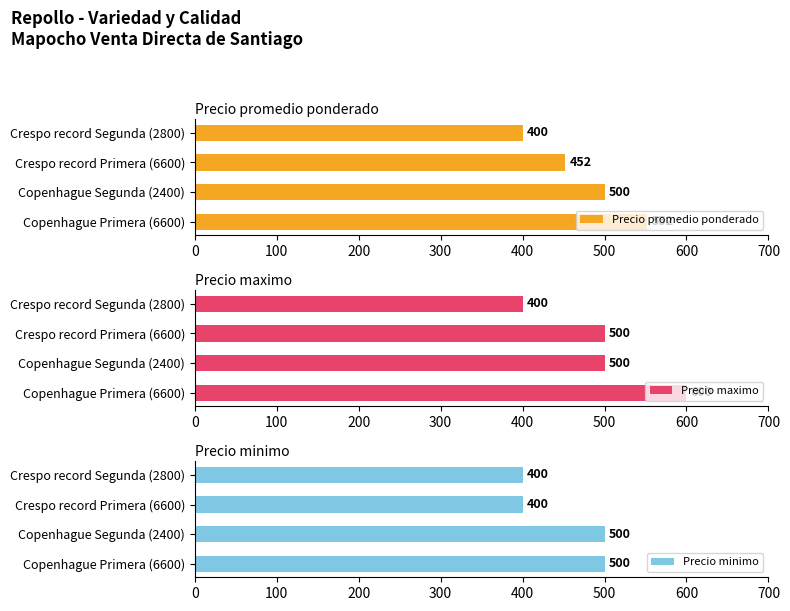

How many Precio promedio ponderado values are between 452 and 552?

3